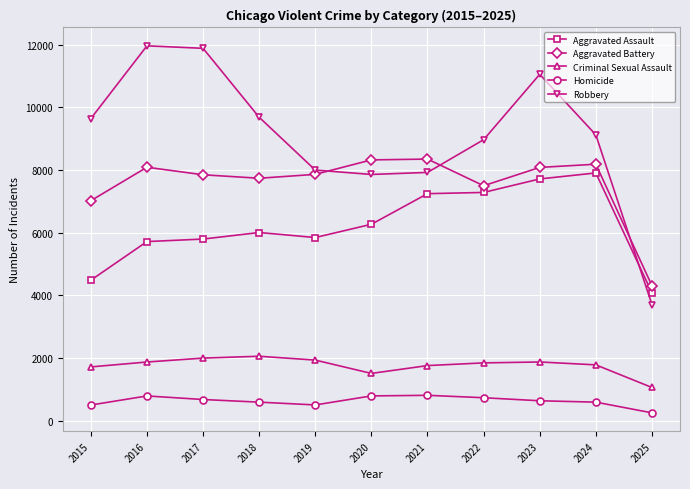

Does the chart have visible grid lines?

Yes